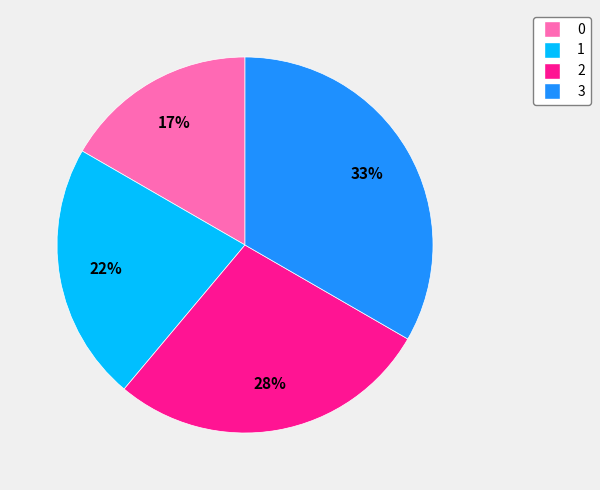

Is there any slice that represents more than half of the pie?

No